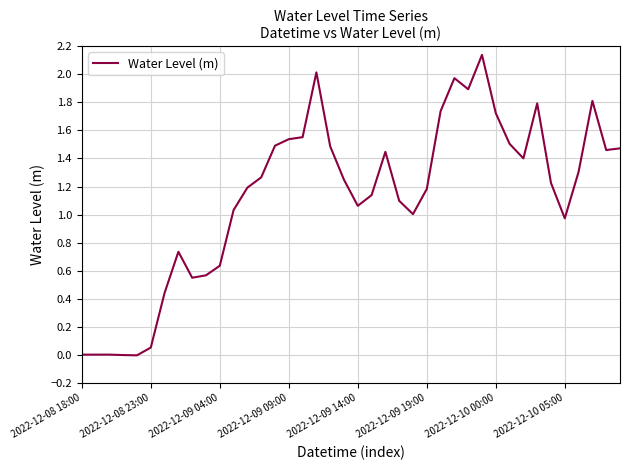

At which label does the data first exceed 1?

11